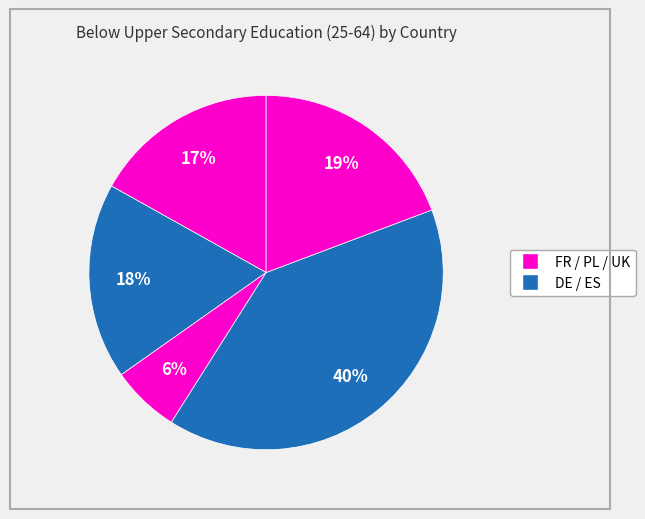

How many segments does this pie chart have?

5